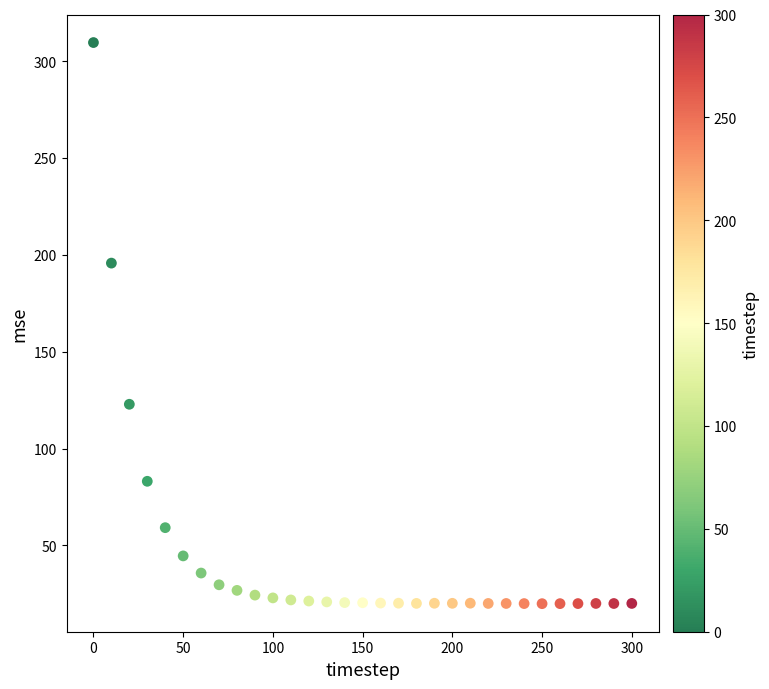

What Y value in the scatter plot is closest to 164?

195.7